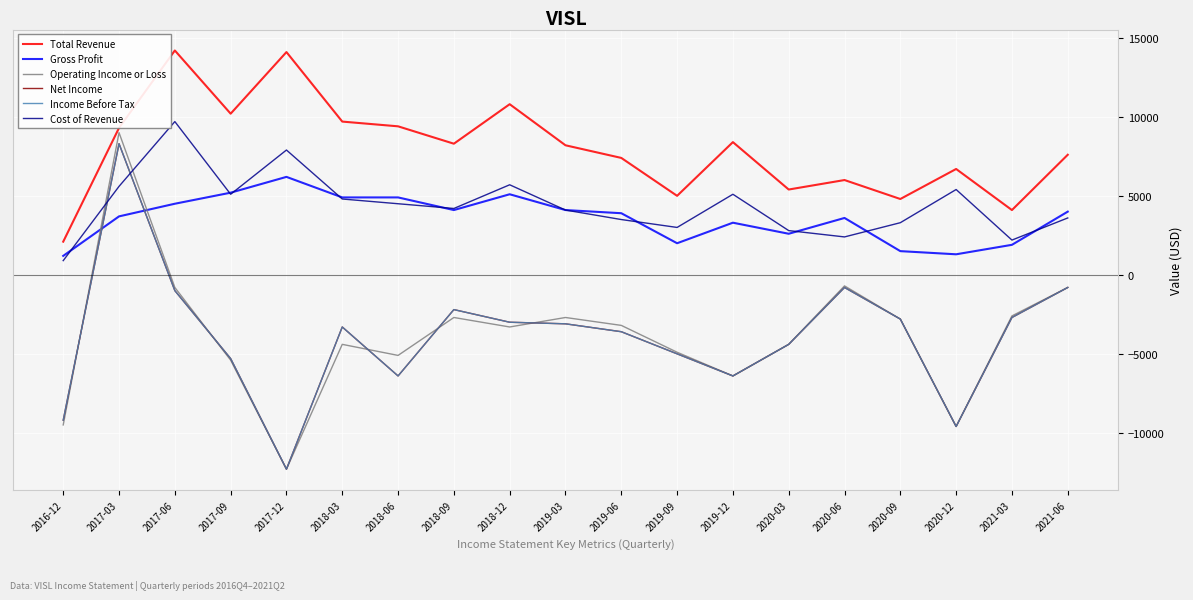

Is this an area chart (filled region under the line)?

No